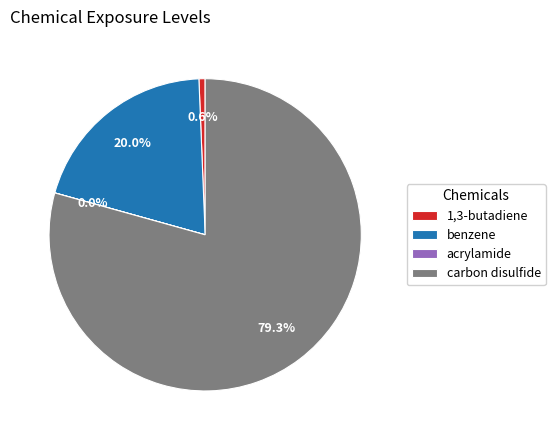

How much of the chart is everything except benzene?

80.0%